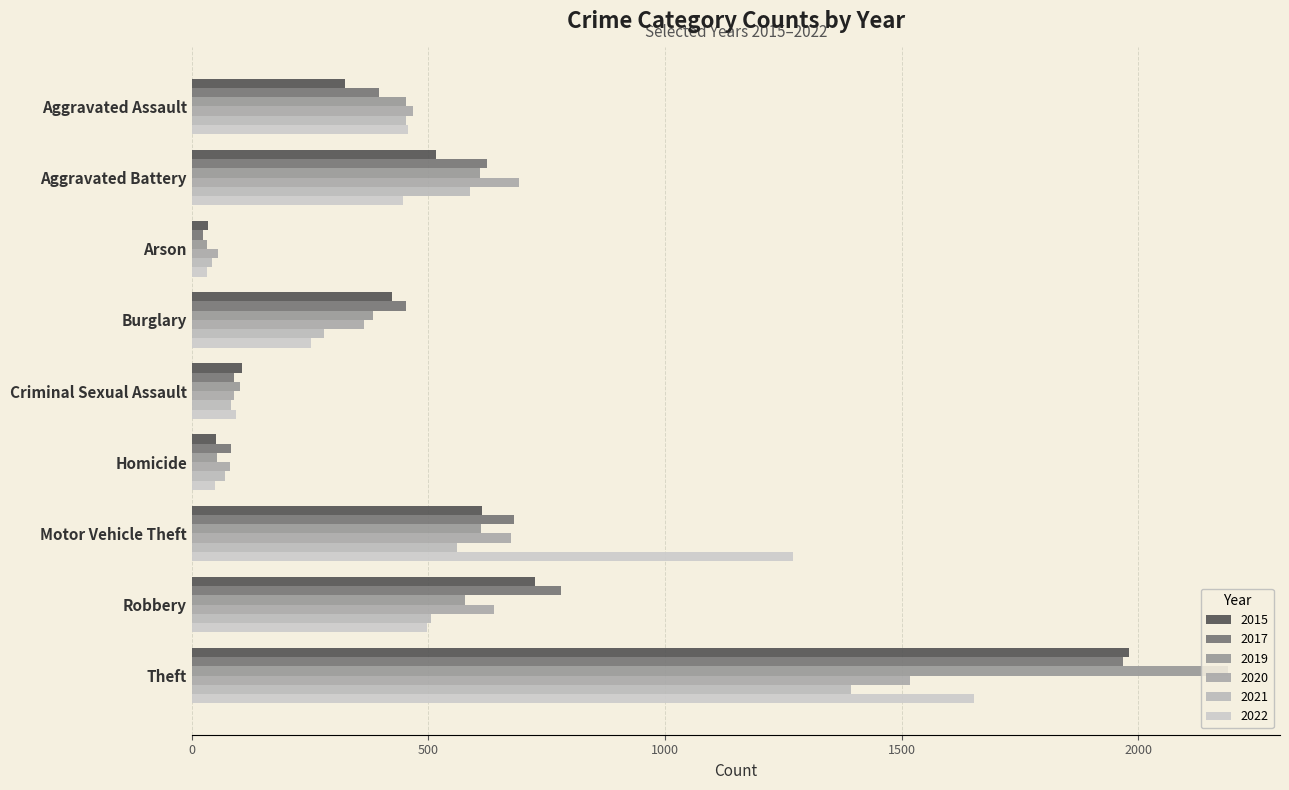

What is the difference between the 2019 values at Robbery and Aggravated Battery?

31